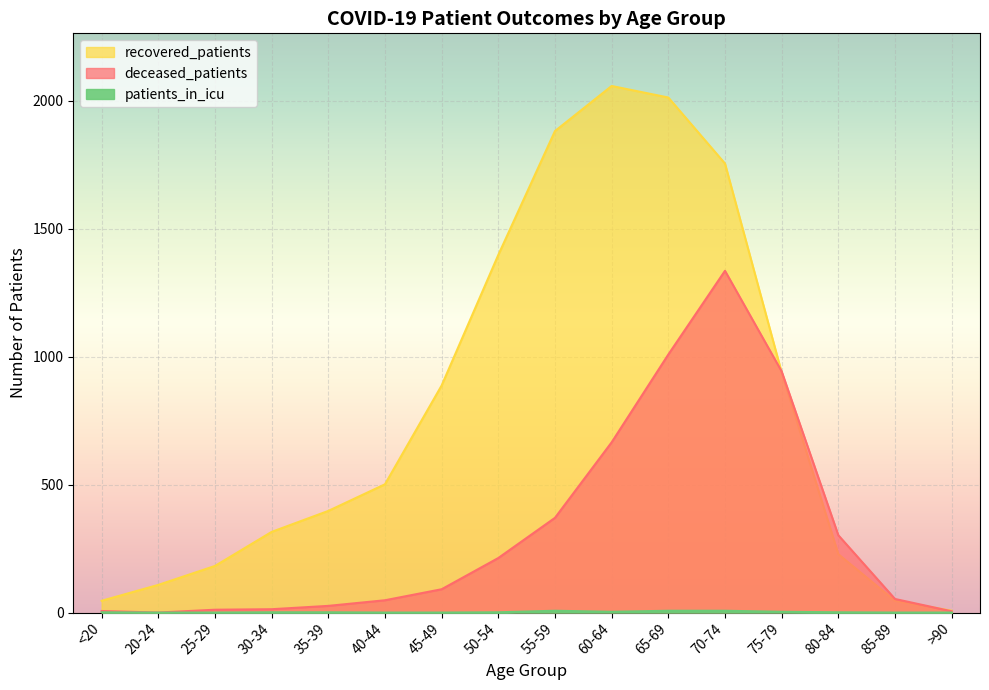

True or false: recovered_patients has a value of 1397 at 50-54.

True